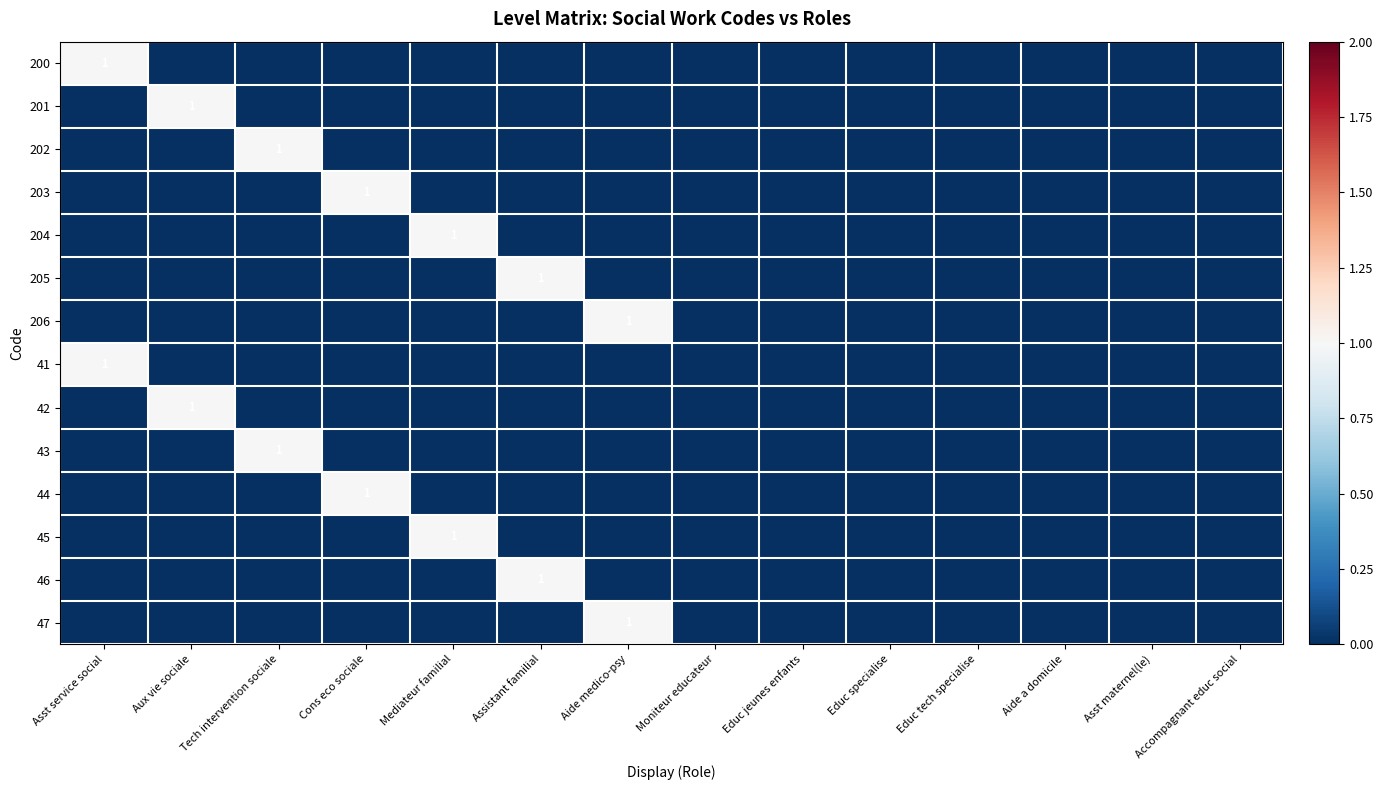

Between Asst maternel(le) and Aide medico-psy, which is larger?

Asst maternel(le)